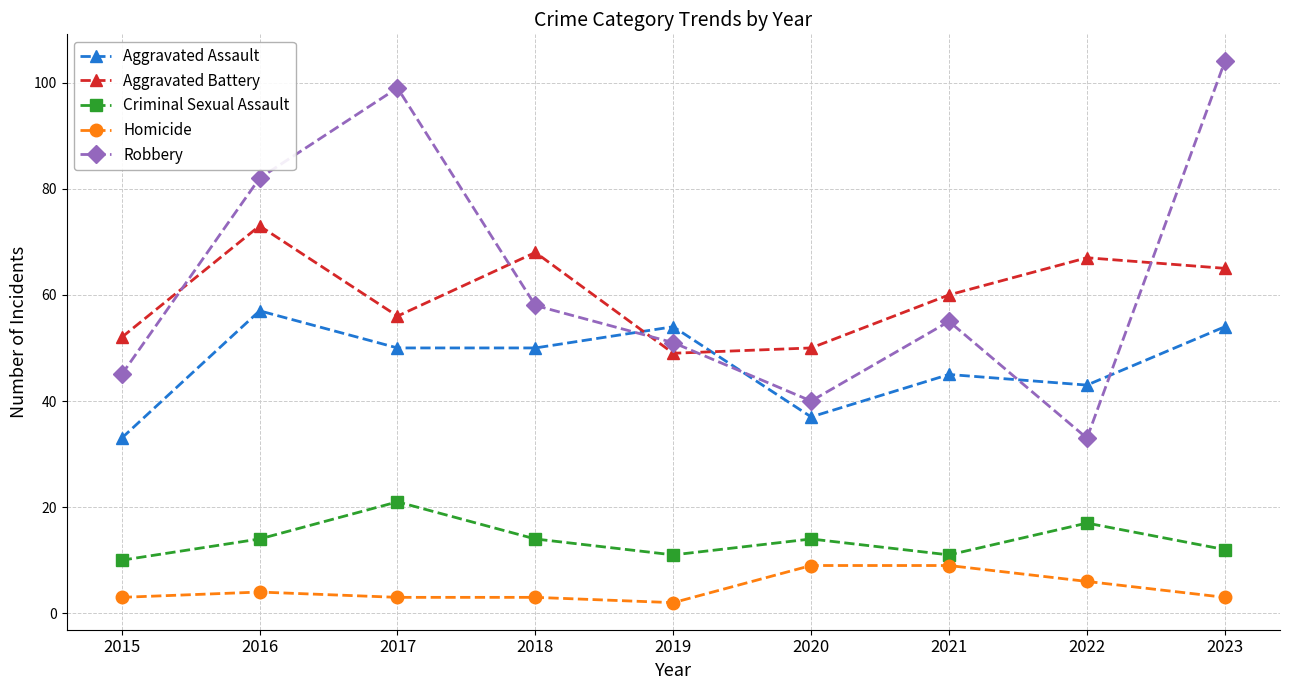

What is the value of the Aggravated Assault point at the 5th from the left?

54